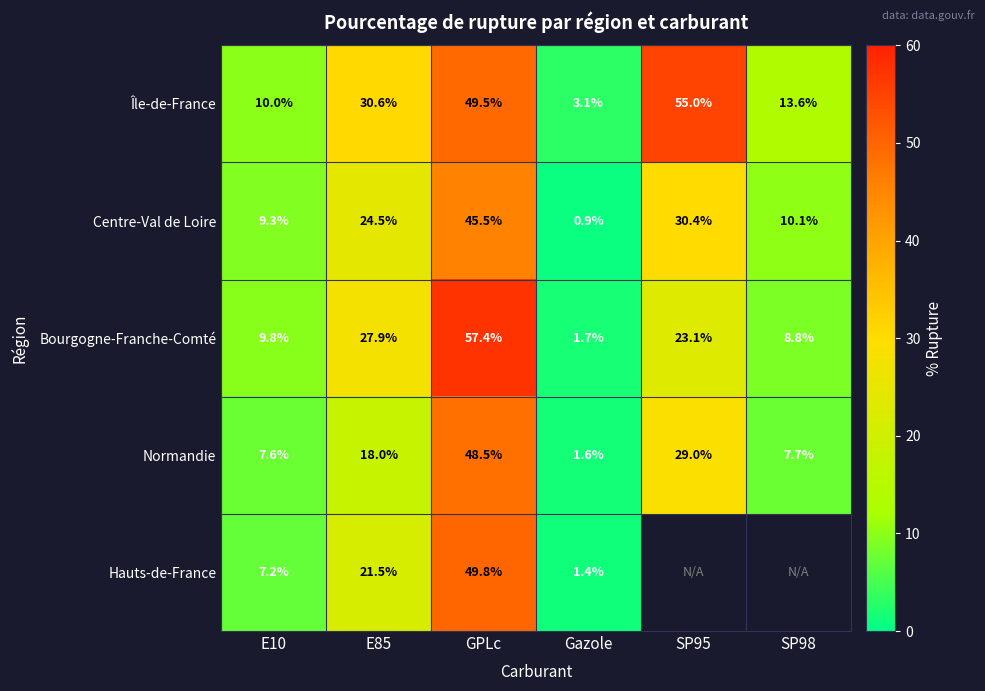

Is it true that Île-de-France equals 49.5 at GPLc?

True